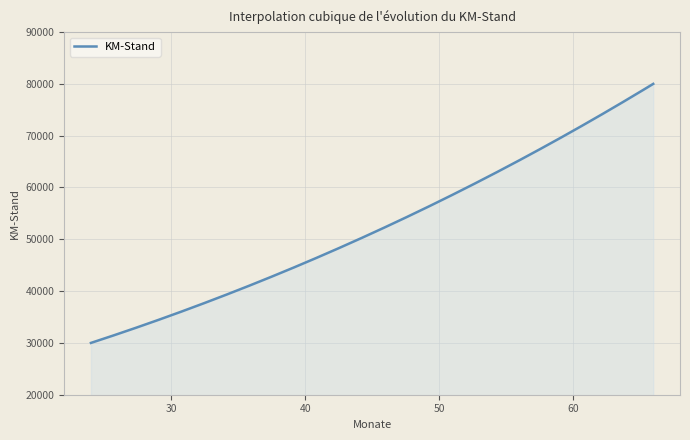

What is the difference between the maximum and minimum values?

50000.0